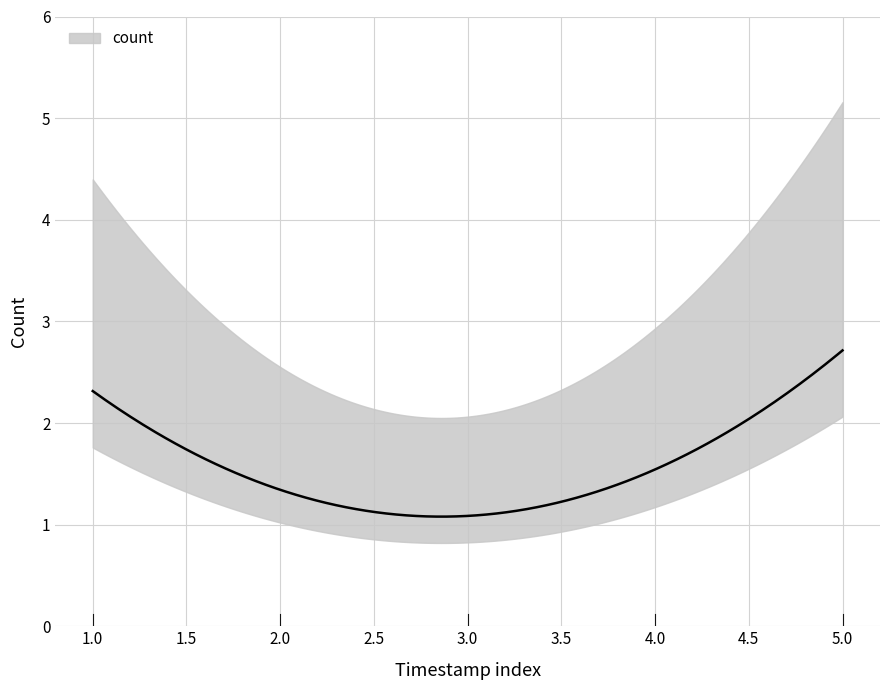

What is the sum of all values?

9